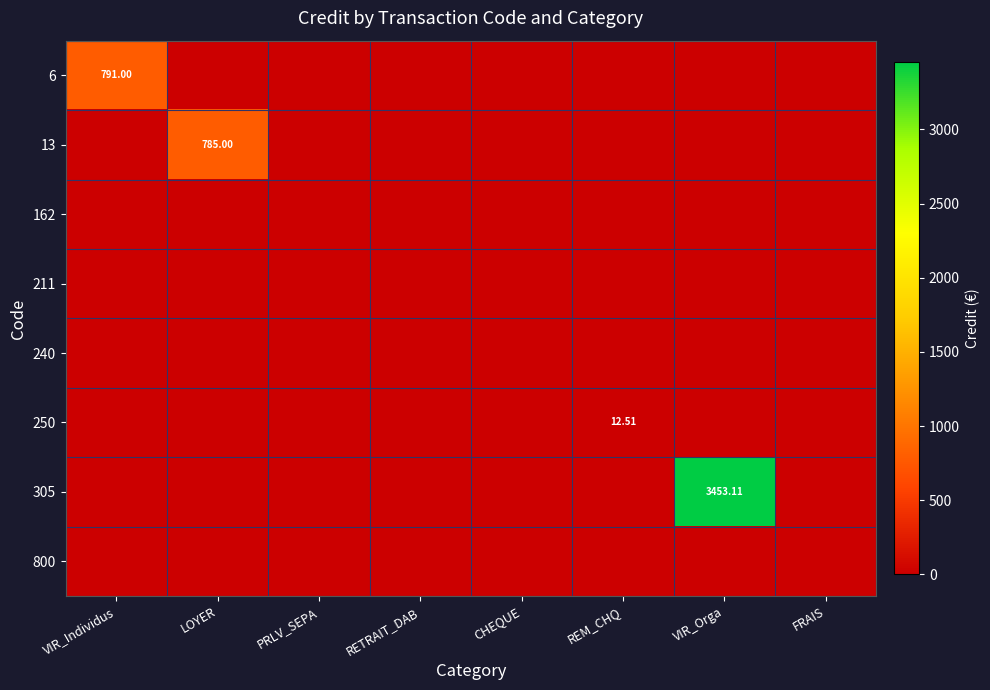

At which label is 13 closest to 392?

VIR_Individus